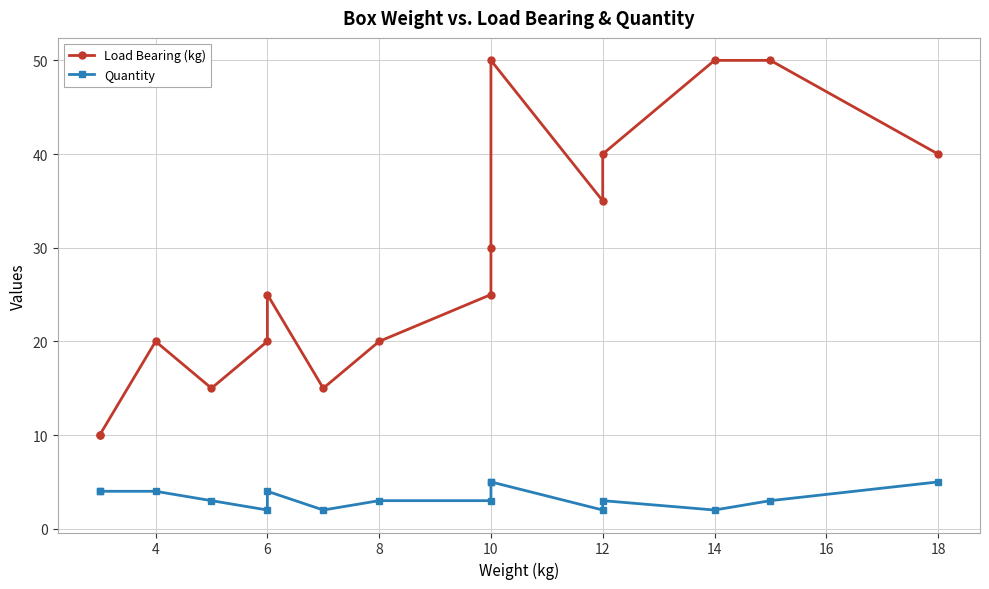

What is the minimum value shown in the chart?

2